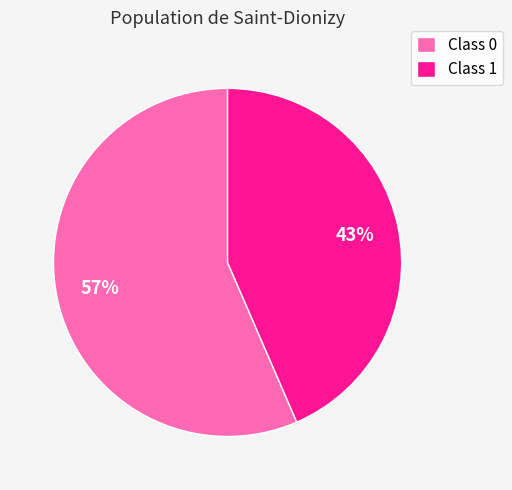

Is the sum of Class 0 and Class 1 greater than half?

Yes